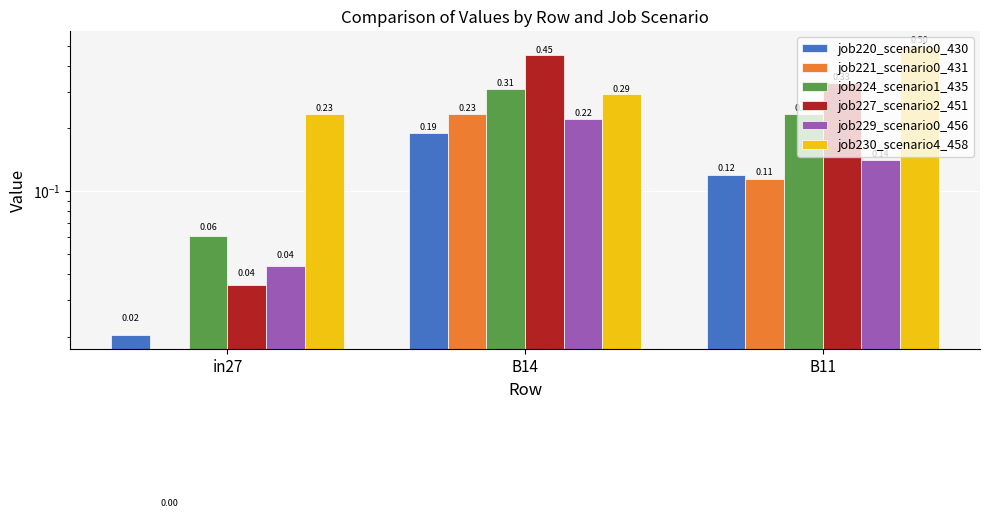

Rank the categories by job230_scenario4_458 value from highest to lowest.

B11, B14, in27